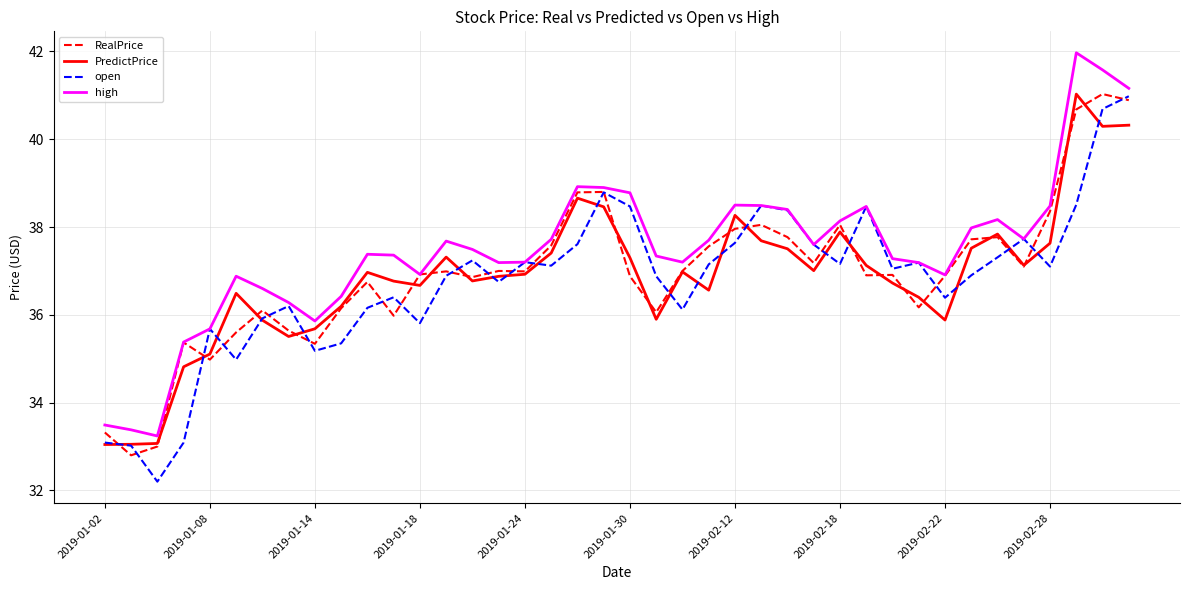

Which series has the largest total across all categories?

high